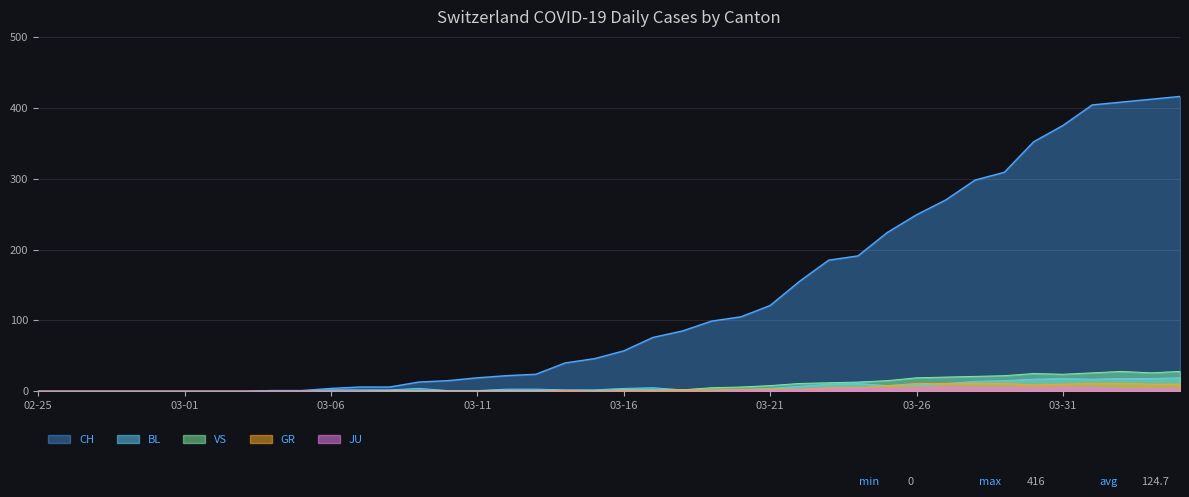

What position from the left is 2020-03-28?

33